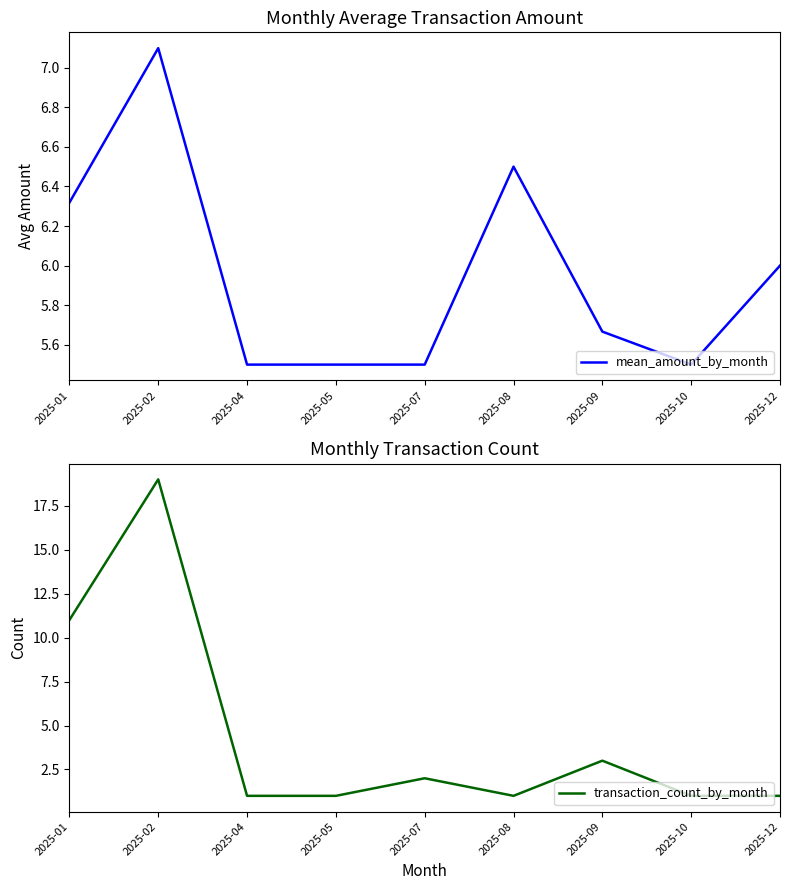

What is the average value of the transaction_count_by_month series?

4.4